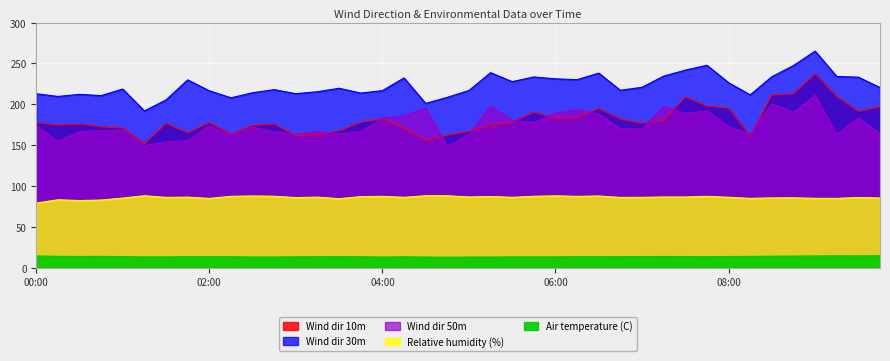

Which category has the highest value across all series?

2019-04-30 09:00:00